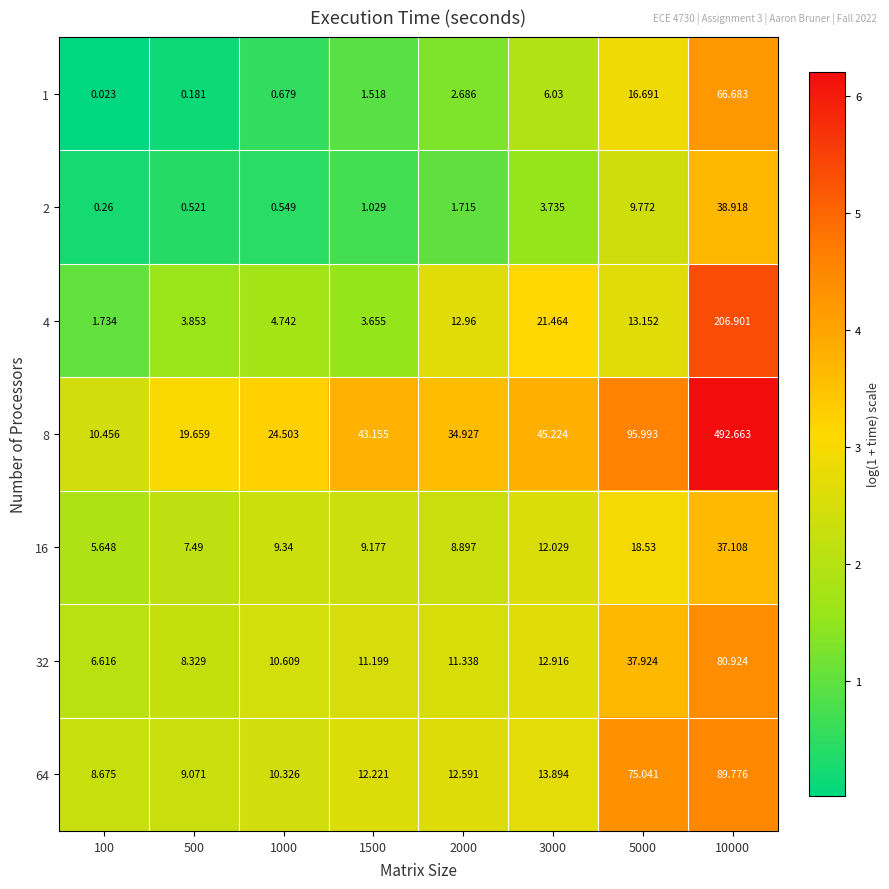

How many distinct data groups are displayed?

7